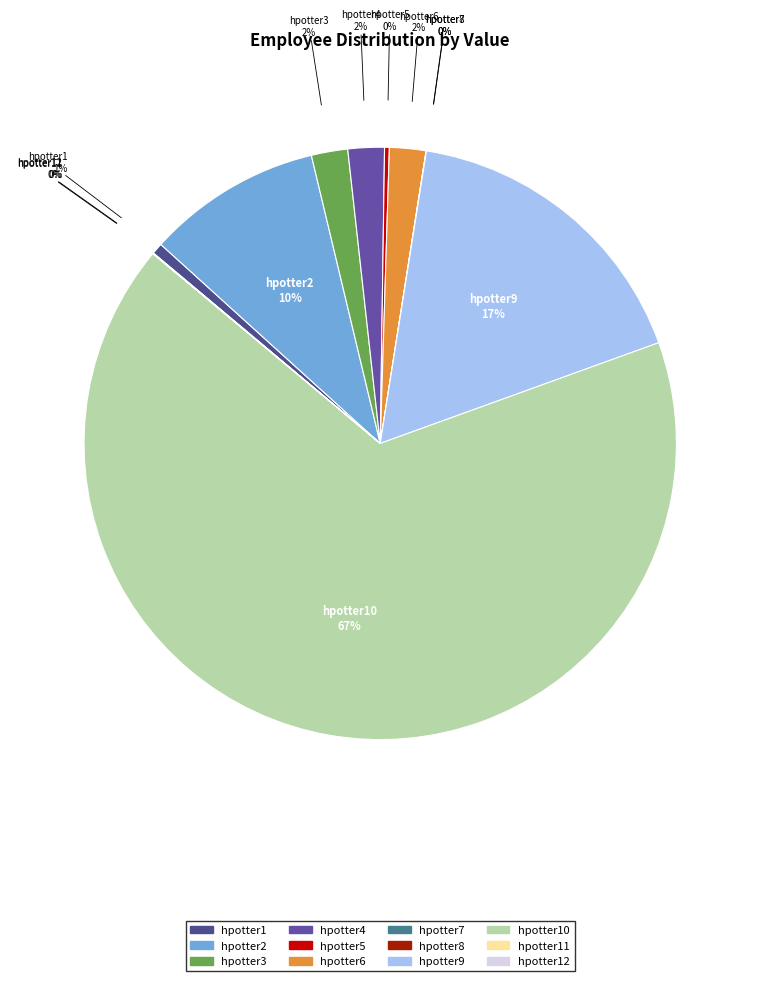

To the nearest percent, what is the difference between the largest and smallest slice percentages?

67%